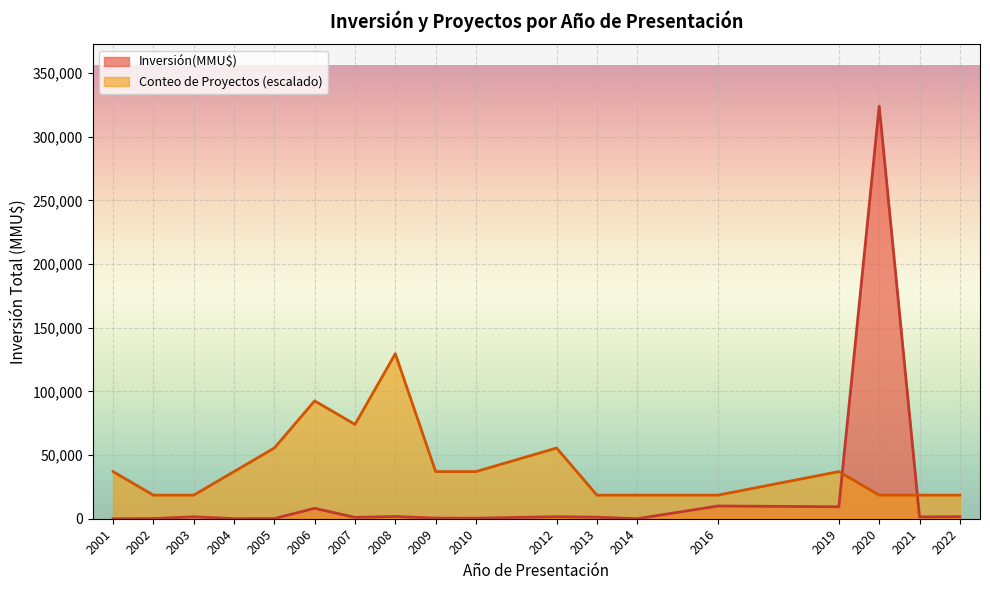

The value of Conteo de Proyectos (escalado) at 2014 is 18515.4. True or false?

True